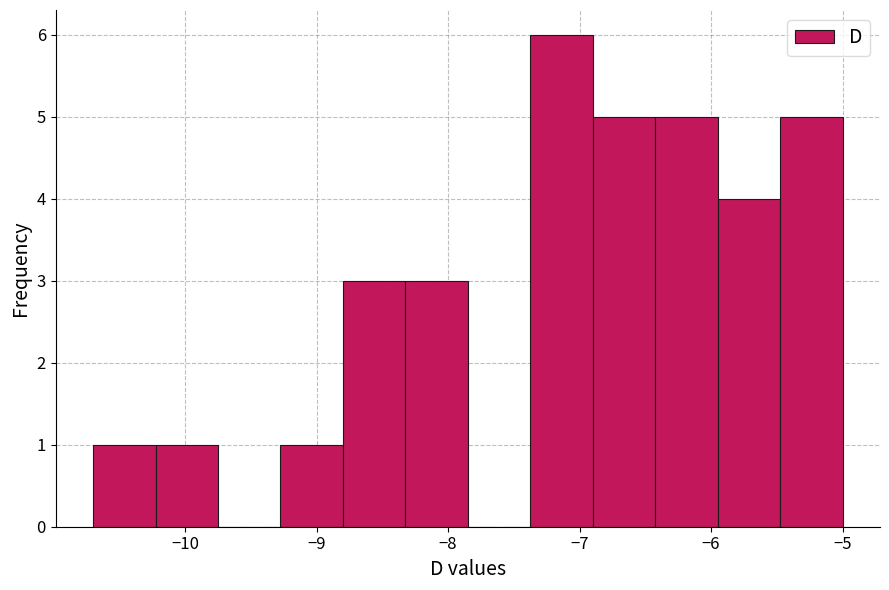

How tall is the bar that spans -8.3 to -7.8 on the x-axis? Neither the bar edges nor the heights are printed on the chart, so give them approximately, as read against the axes.

3